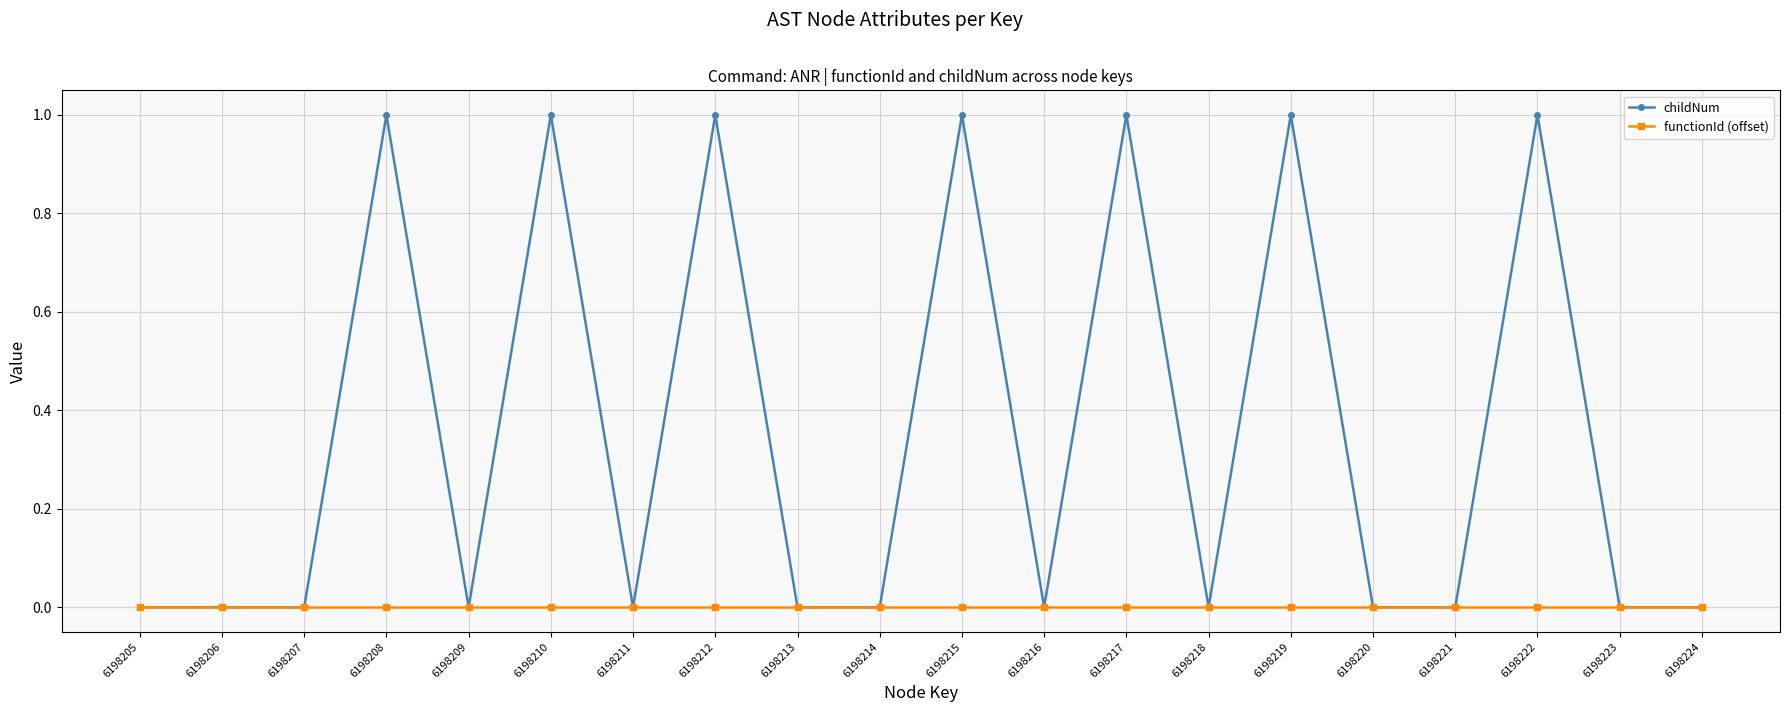

Which series has the widest spread of values?

childNum